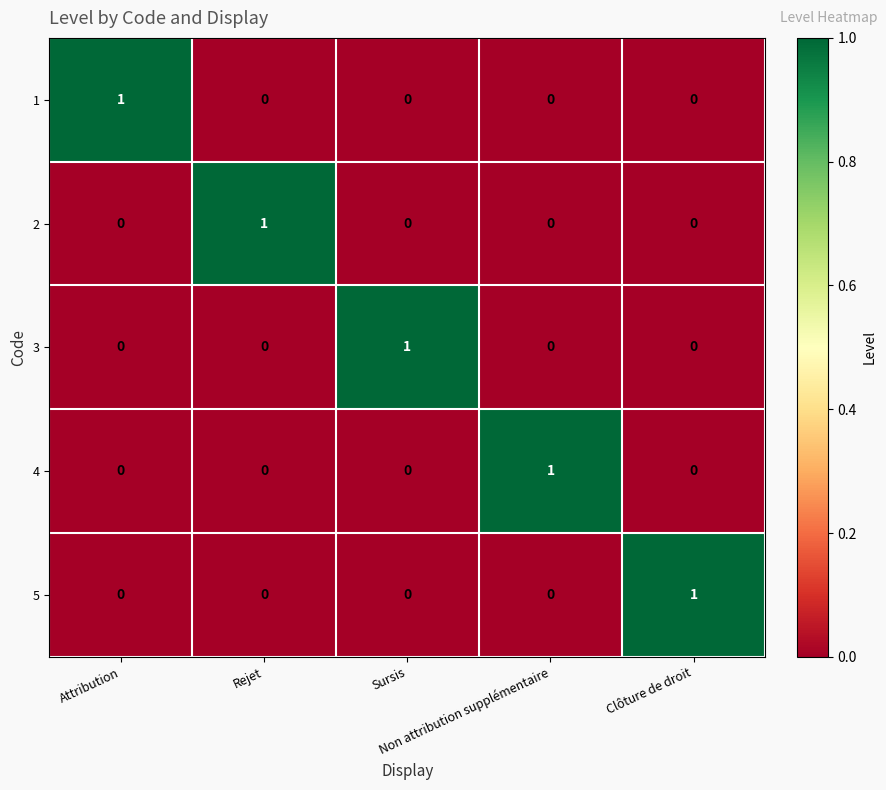

How many 3 values are between 0 and 1?

5